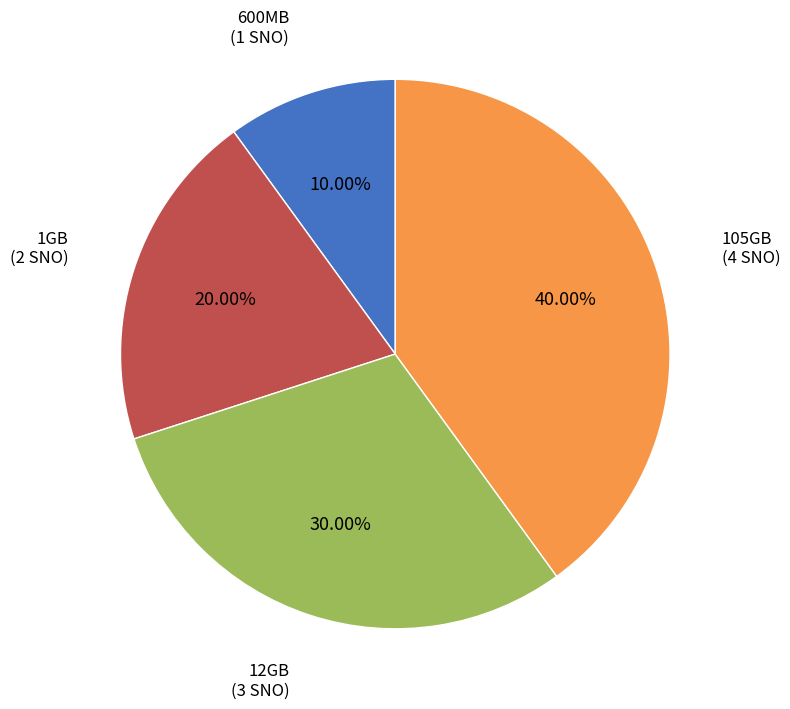

Is there any slice that represents more than half of the pie?

No